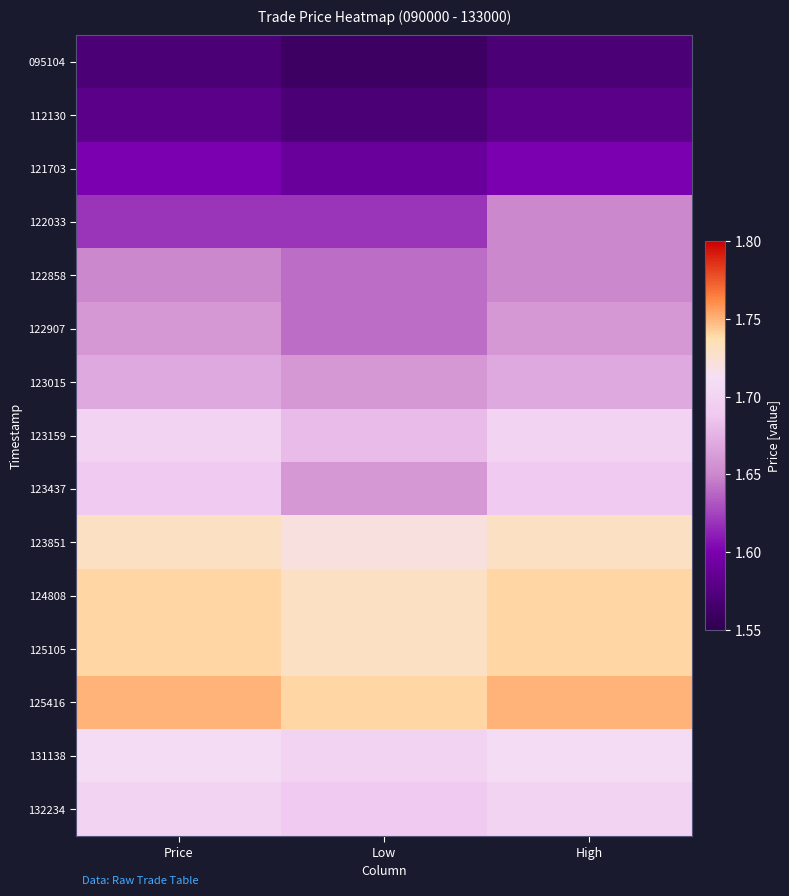

What is the minimum value shown in the chart?

1.6